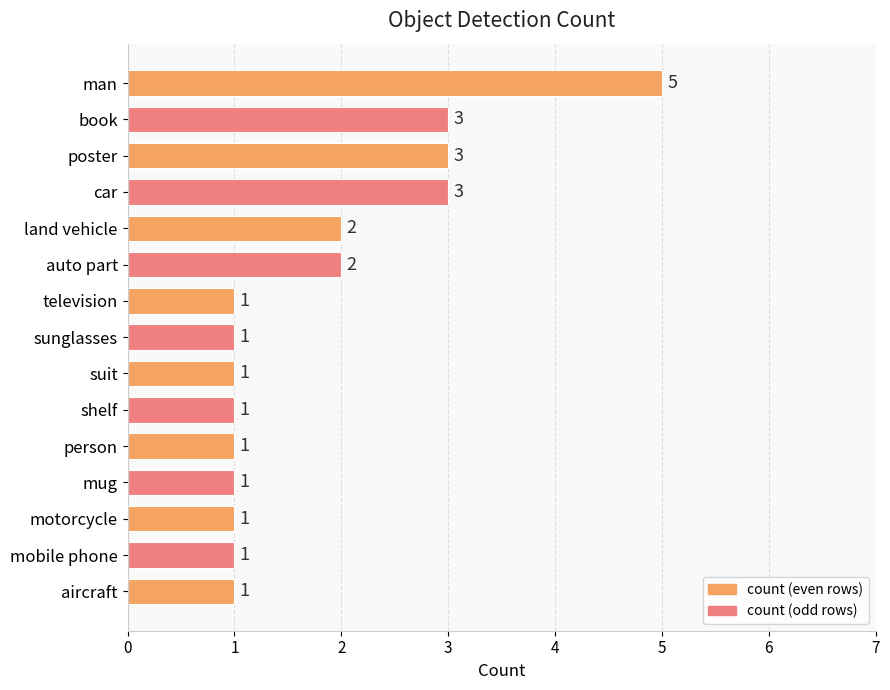

Reading bottom to top, list all the values displayed in this chart.

1	1	1	1	1	1	1	1	1	2	2	3	3	3	5